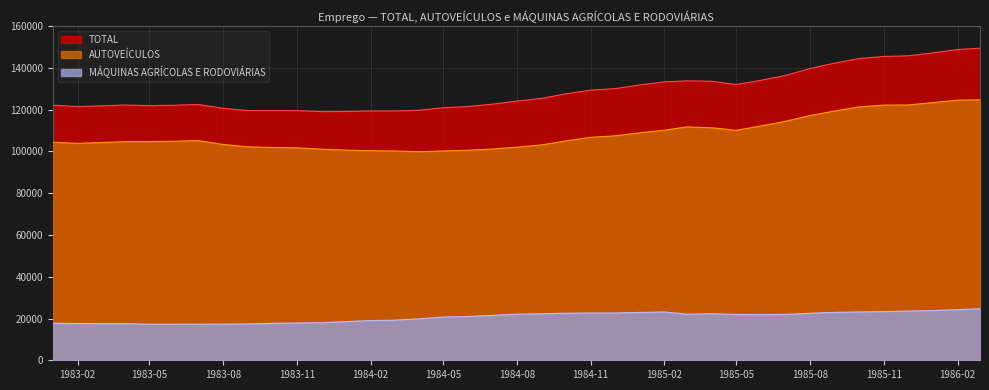

Rank the series by their maximum value, from highest to lowest.

TOTAL, AUTOVEÍCULOS, MÁQUINAS AGRÍCOLAS E RODOVIÁRIAS